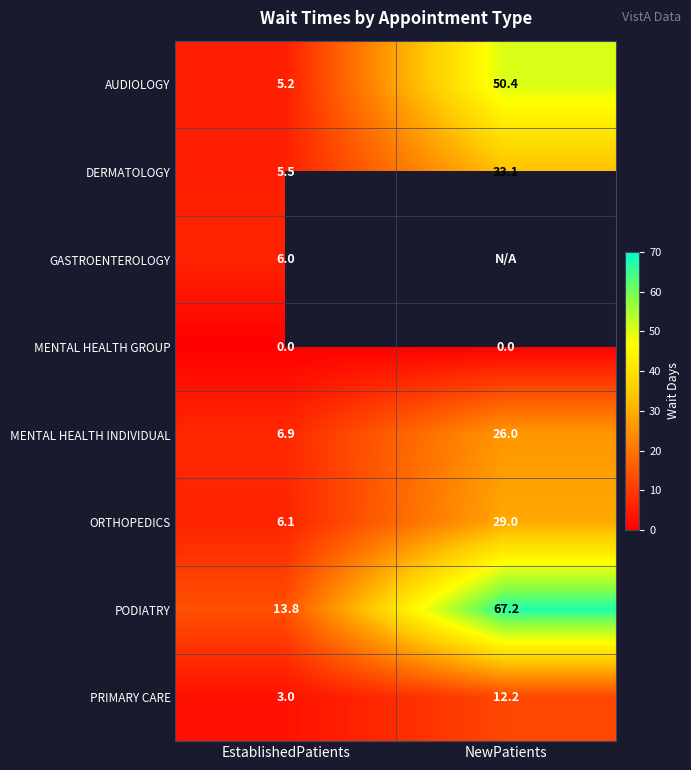

The ORTHOPEDICS series shows 3.4 at EstablishedPatients. True or false?

False